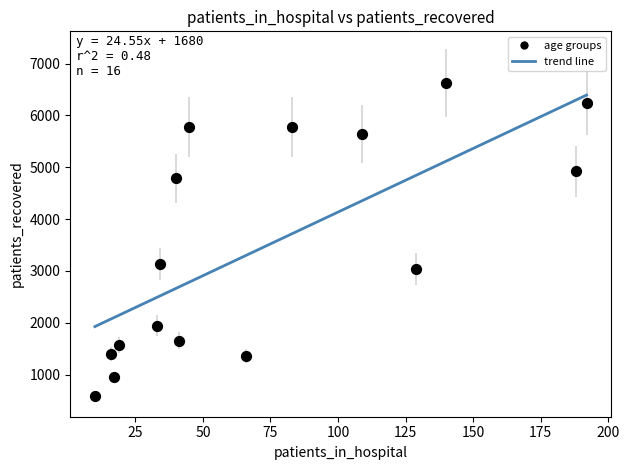

What is the range of X values (max minus min)?

182